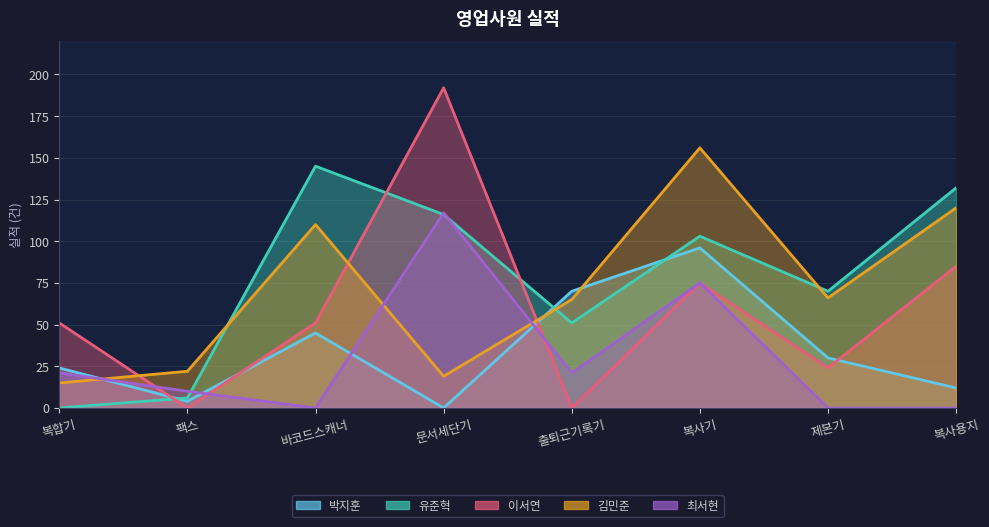

What are all the series names shown in the legend?

박지훈, 유준혁, 이서연, 김민준, 최서현